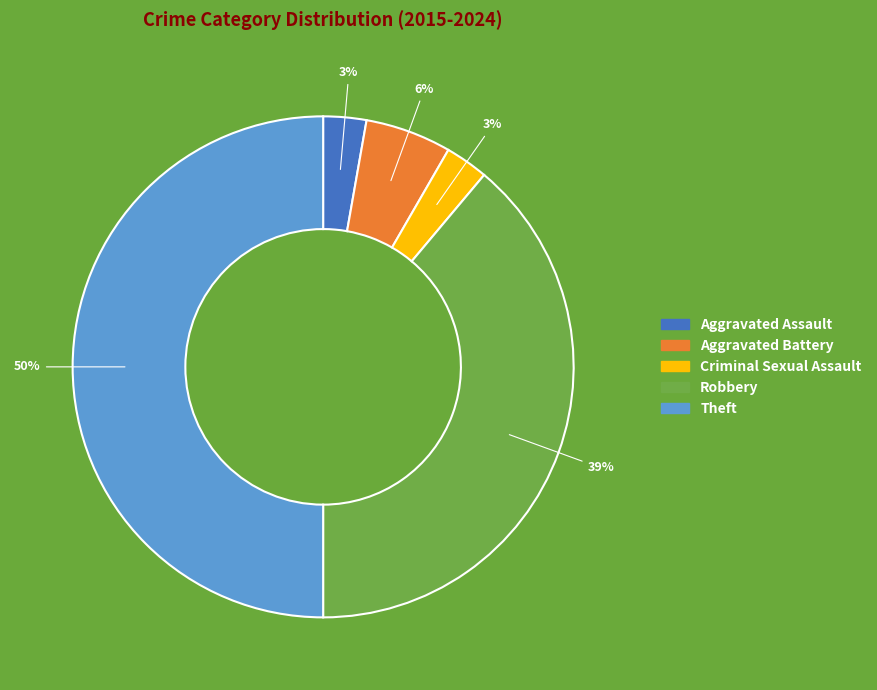

Does Aggravated Battery account for over 50% of the chart?

No